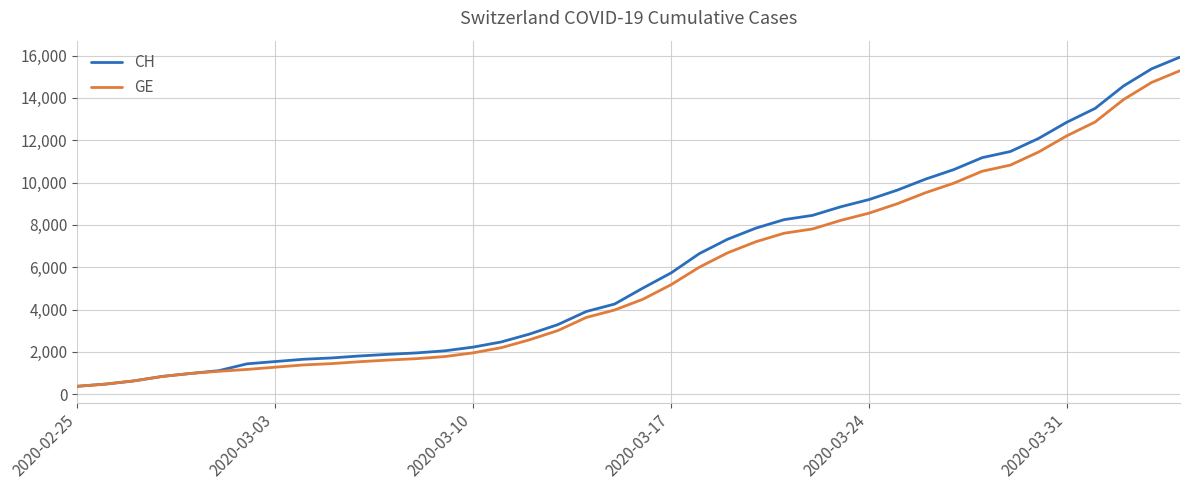

What is the lowest value of the CH series?

375